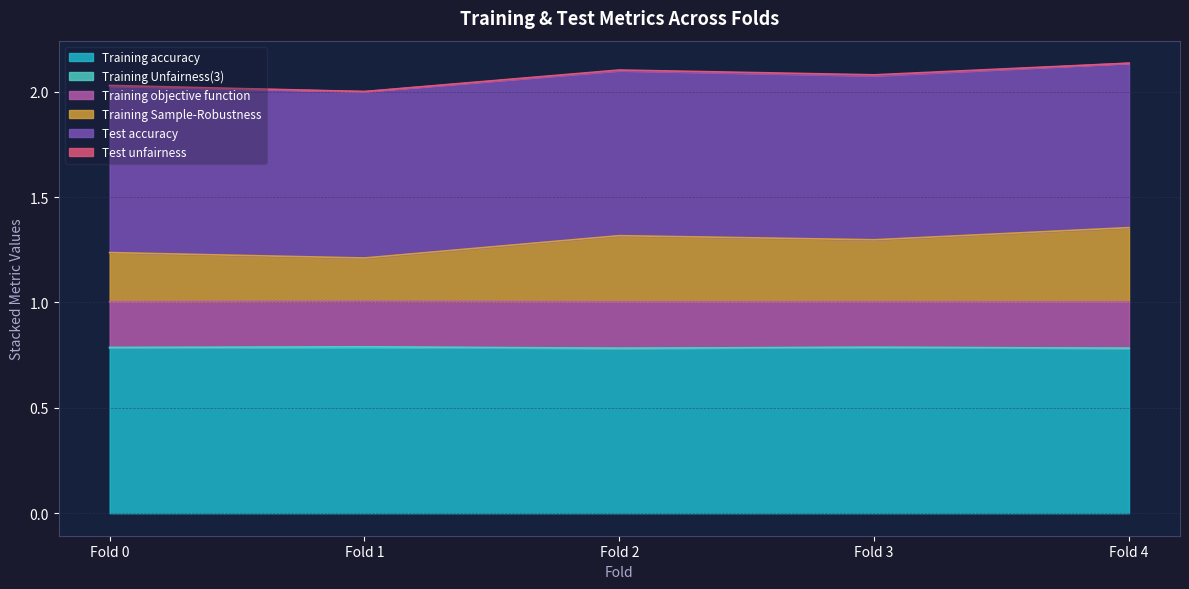

The value of Training accuracy at Fold 3 is 0.8. True or false?

True